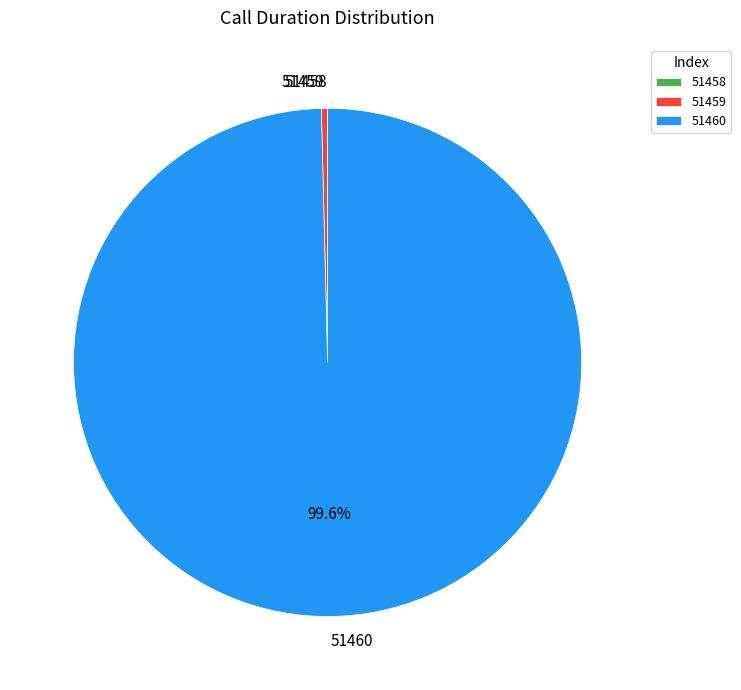

Which has a higher value, 51460 or 51459?

51460